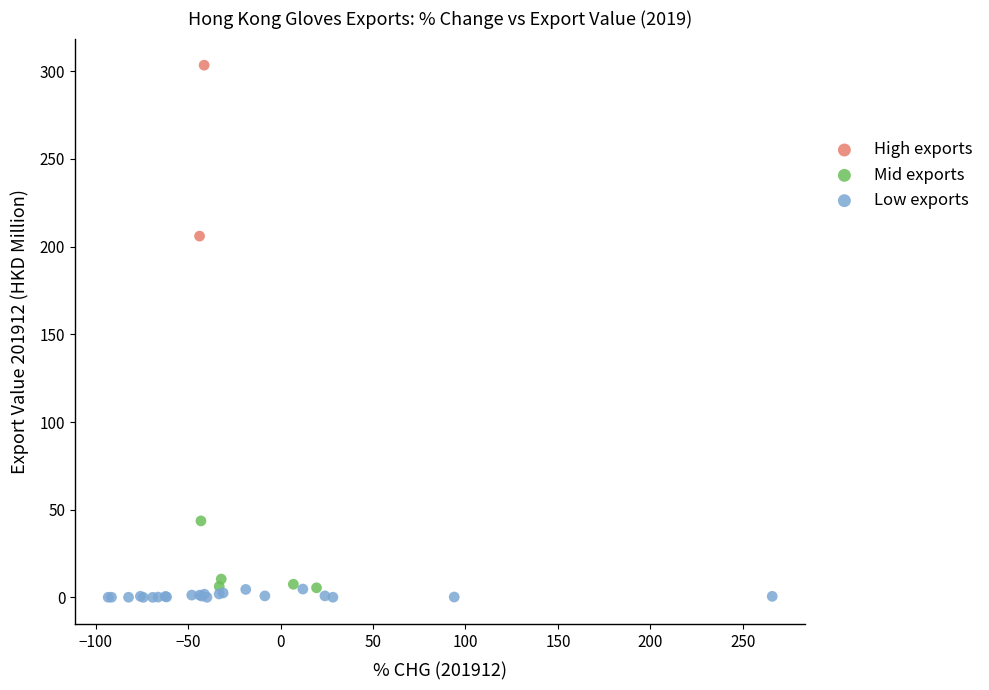

What are all the series names shown in the legend?

High exports, Mid exports, Low exports